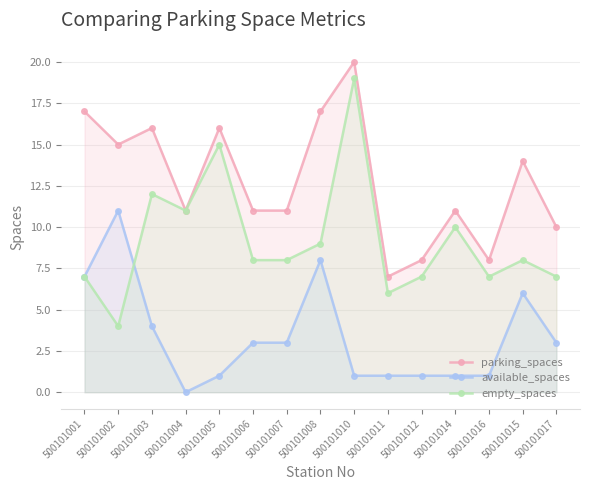

Rank the categories by empty_spaces value from lowest to highest.

500101002, 500101011, 500101001, 500101012, 500101016, 500101017, 500101006, 500101007, 500101015, 500101008, 500101014, 500101004, 500101003, 500101005, 500101010